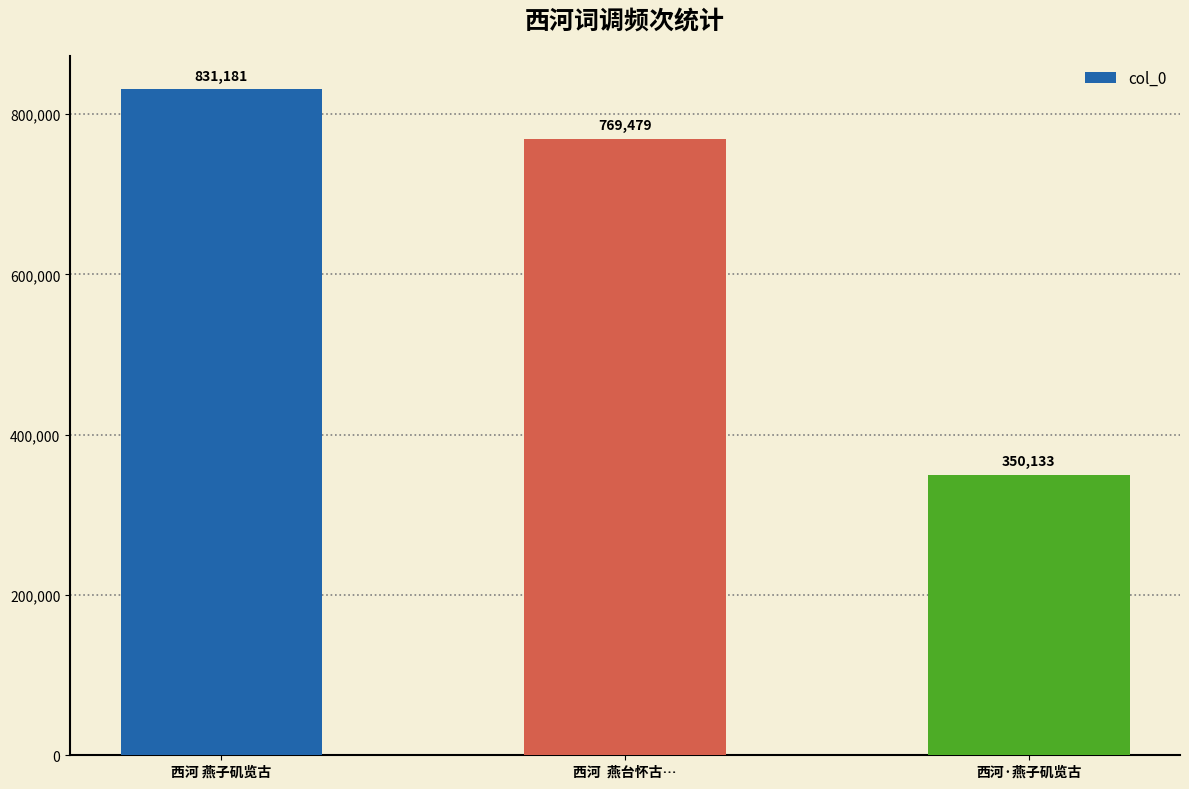

What is the label of the 2nd bar from the left?

西河  燕台怀古…